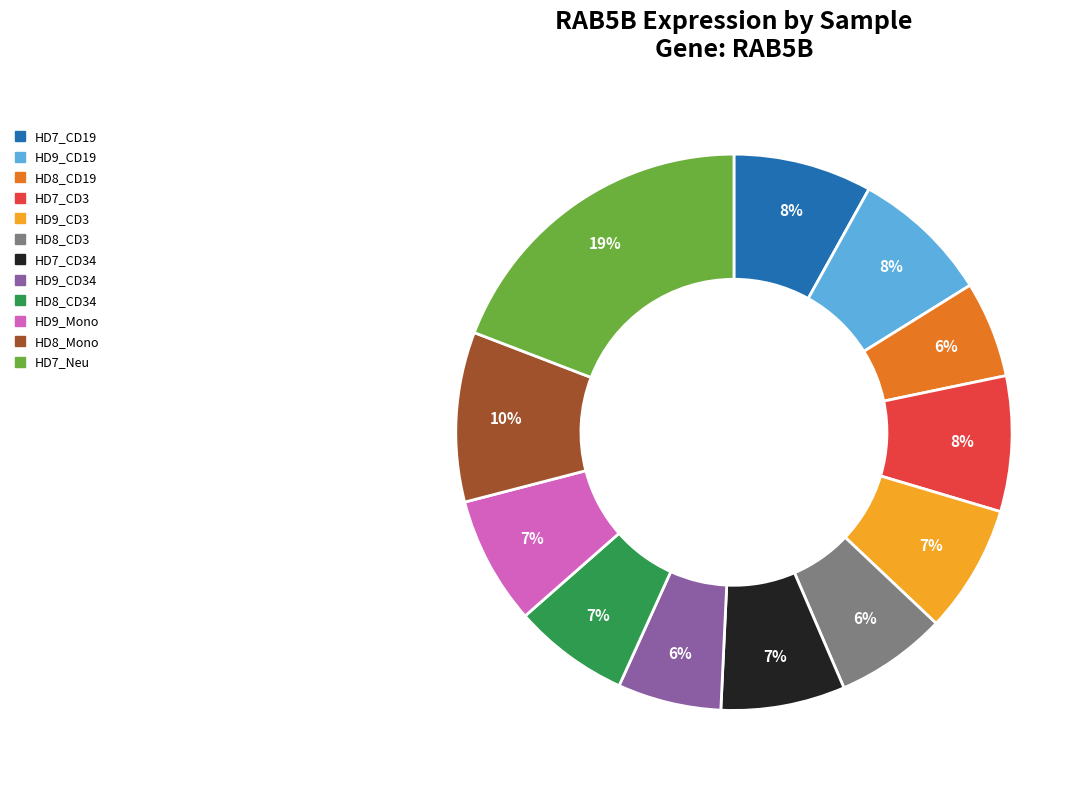

Which has a higher value, HD8_Mono or HD8_CD19?

HD8_Mono